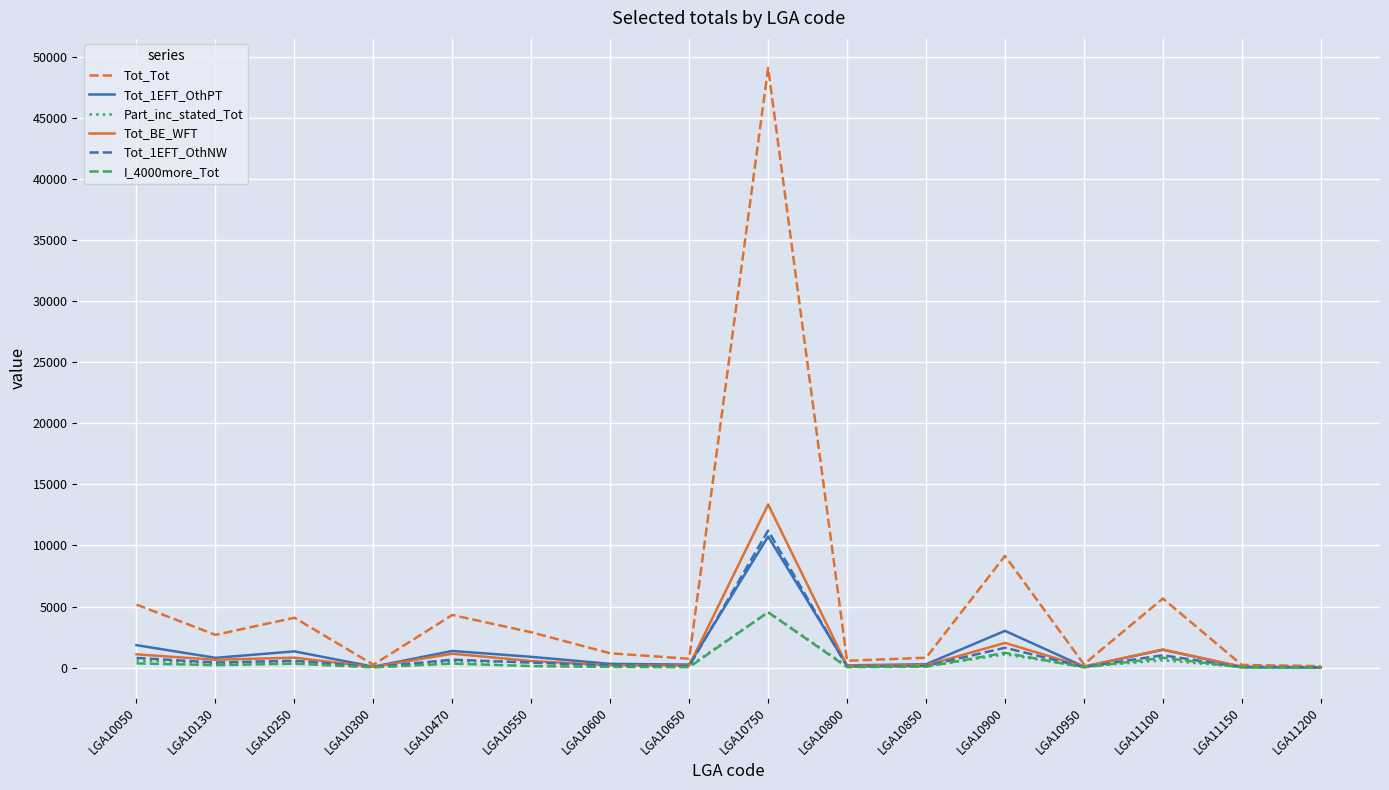

True or false: Tot_1EFT_OthNW has a value of 44 at LGA10950.

True